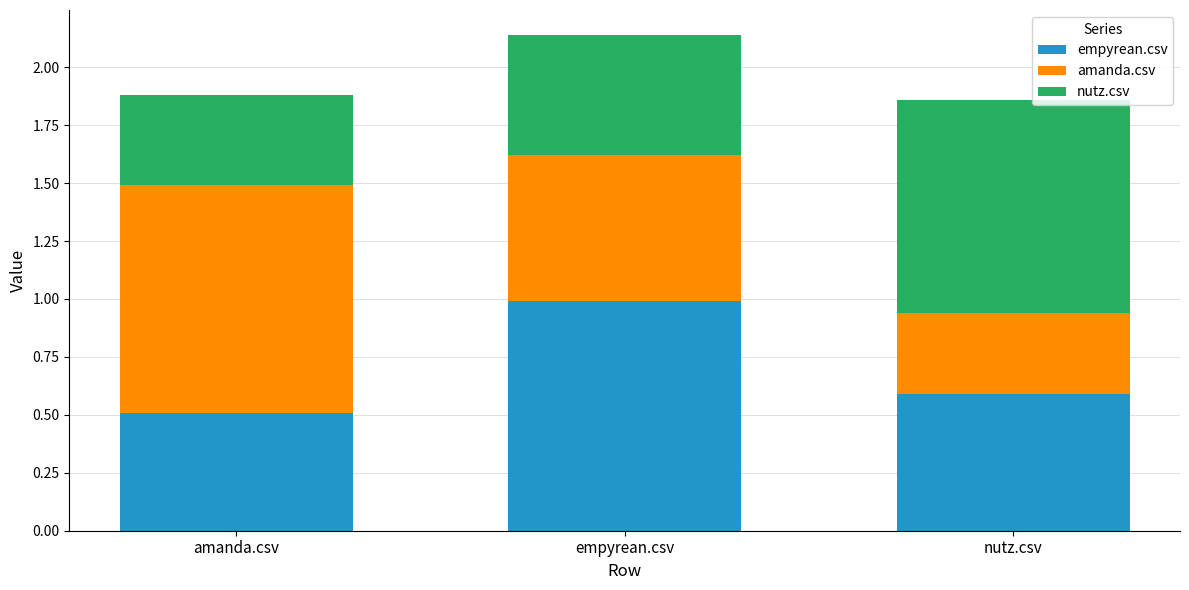

What is the total value across all series at amanda.csv?

1.9